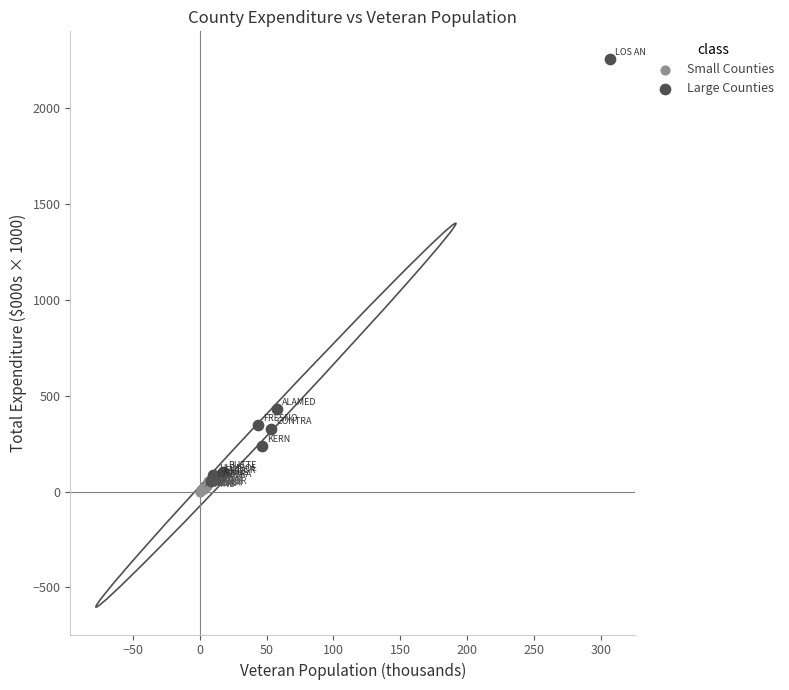

Which series reaches the maximum Y coordinate?

Large Counties